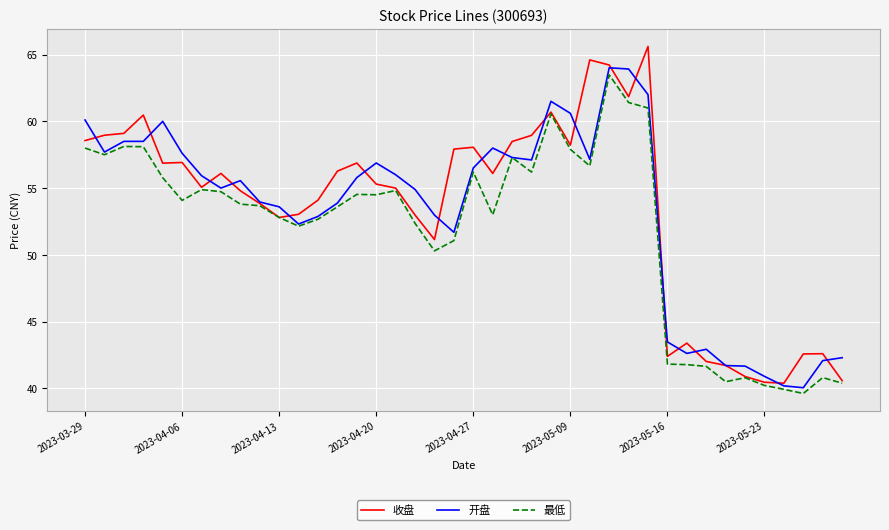

What is the smallest value displayed?

39.6